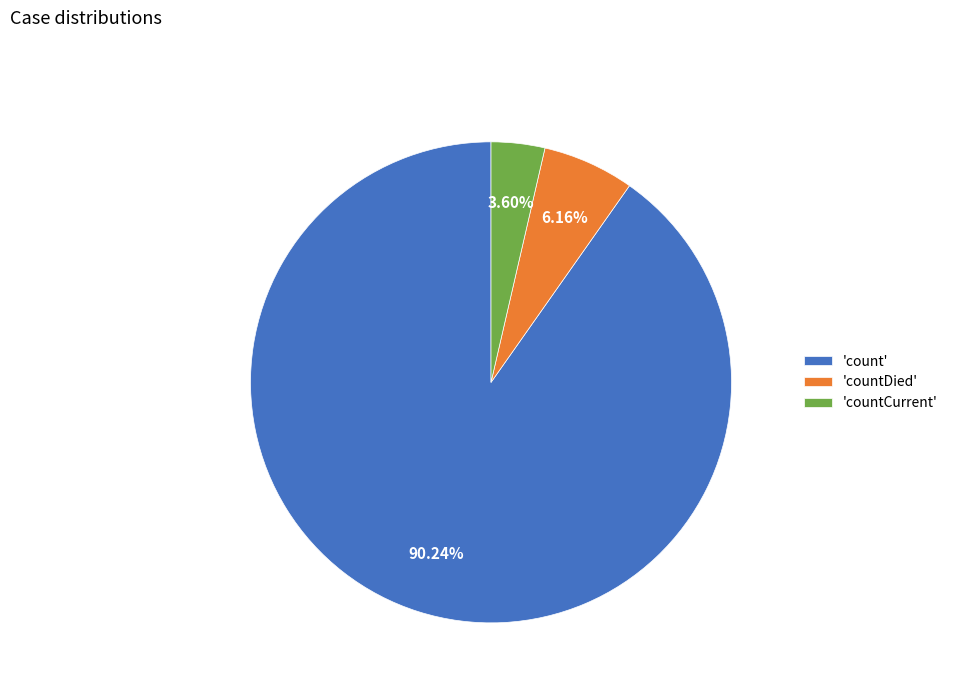

Rank the categories by value from highest to lowest.

'count', 'countDied', 'countCurrent'